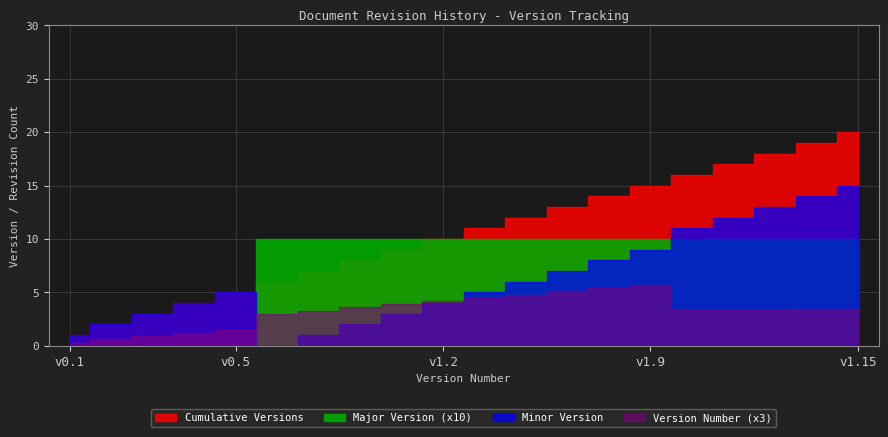

Is it true that Minor Version equals 9.8 at 1.15?

False